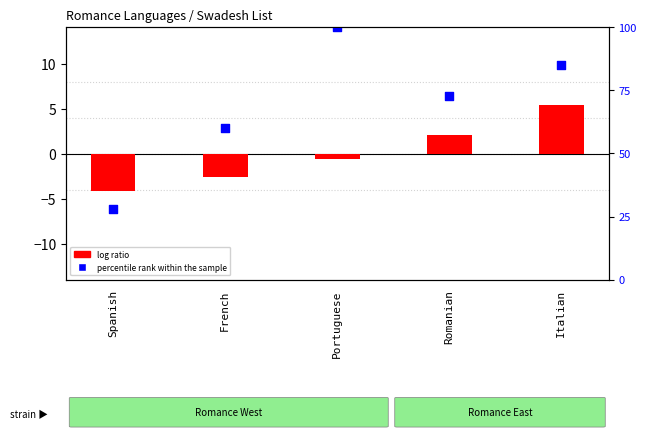

Which series reaches the maximum Y coordinate?

percentile rank within the sample